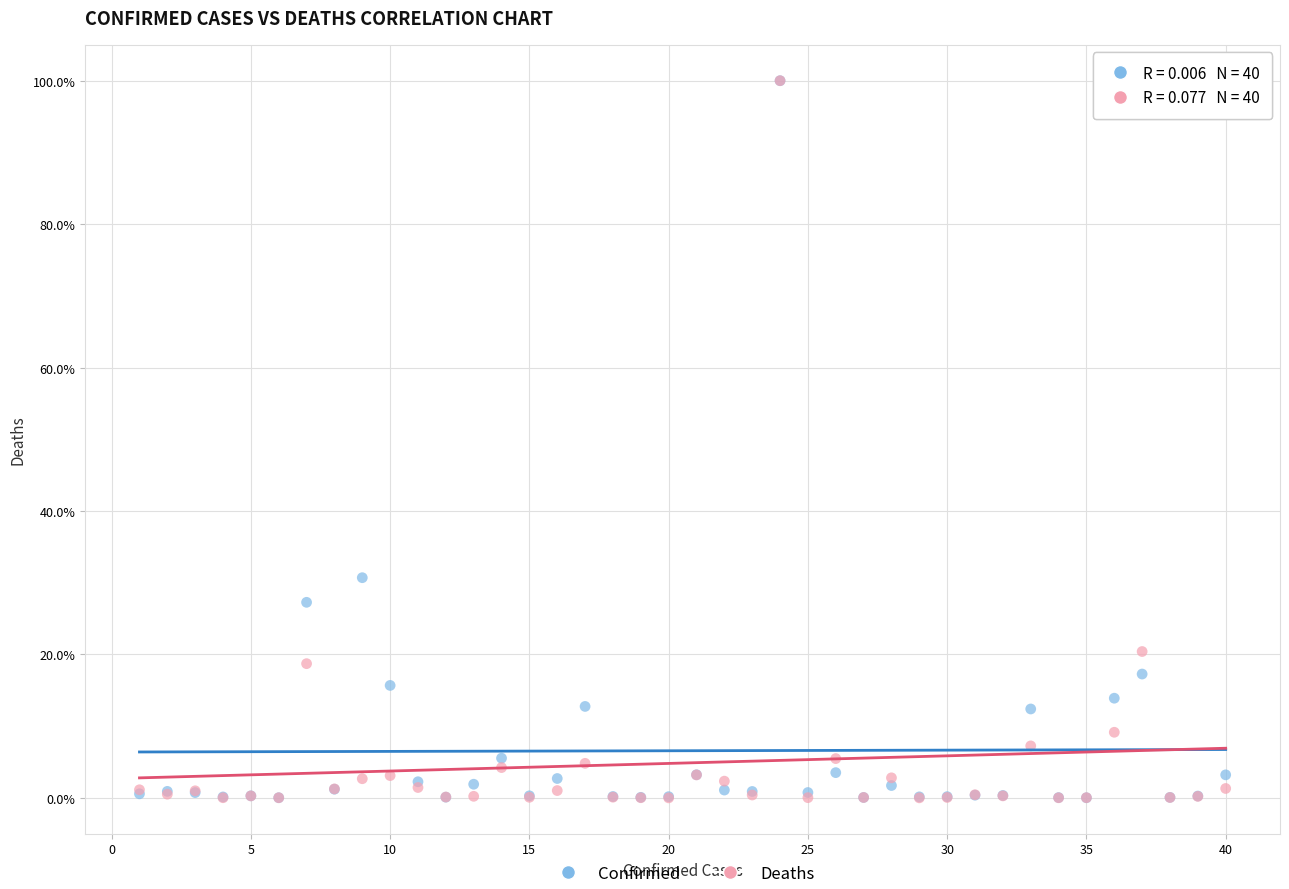

Across all series, what Y value is closest to 50?

30.7